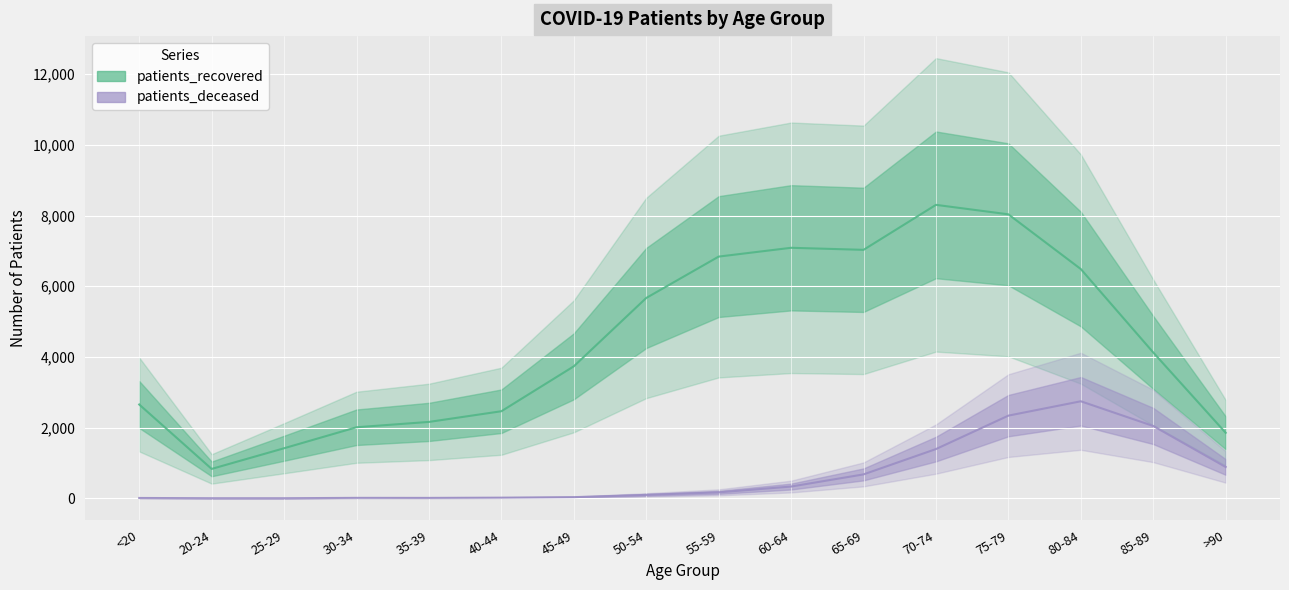

Reading left to right, what are all the values shown in this chart?

patients_recovered: <20=2655	20-24=832	25-29=1417	30-34=2011	35-39=2162	40-44=2464	45-49=3735	50-54=5669	55-59=6840	60-64=7089	65-69=7031	70-74=8304	75-79=8036	80-84=6487	85-89=4127	>90=1854
patients_deceased: <20=10	20-24=3	25-29=3	30-34=13	35-39=12	40-44=19	45-49=33	50-54=97	55-59=169	60-64=333	65-69=677	70-74=1394	75-79=2340	80-84=2746	85-89=2047	>90=887